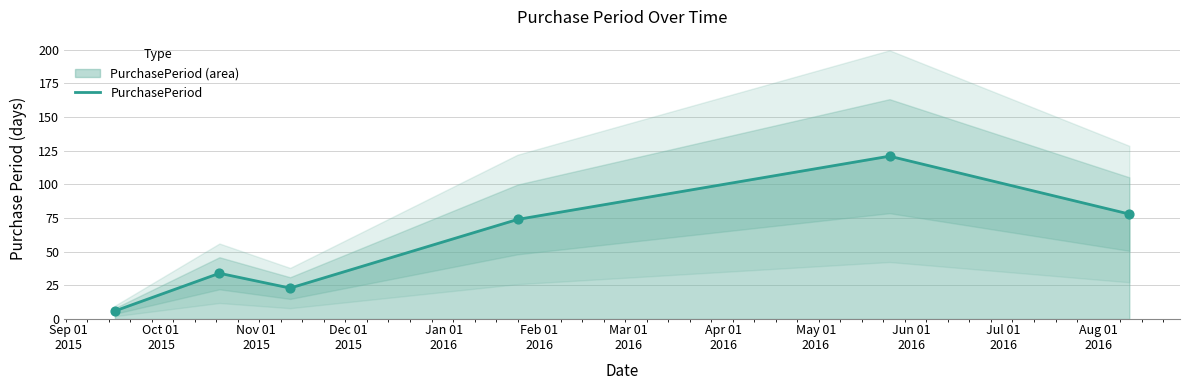

What is the minimum value for PurchasePeriod?

6